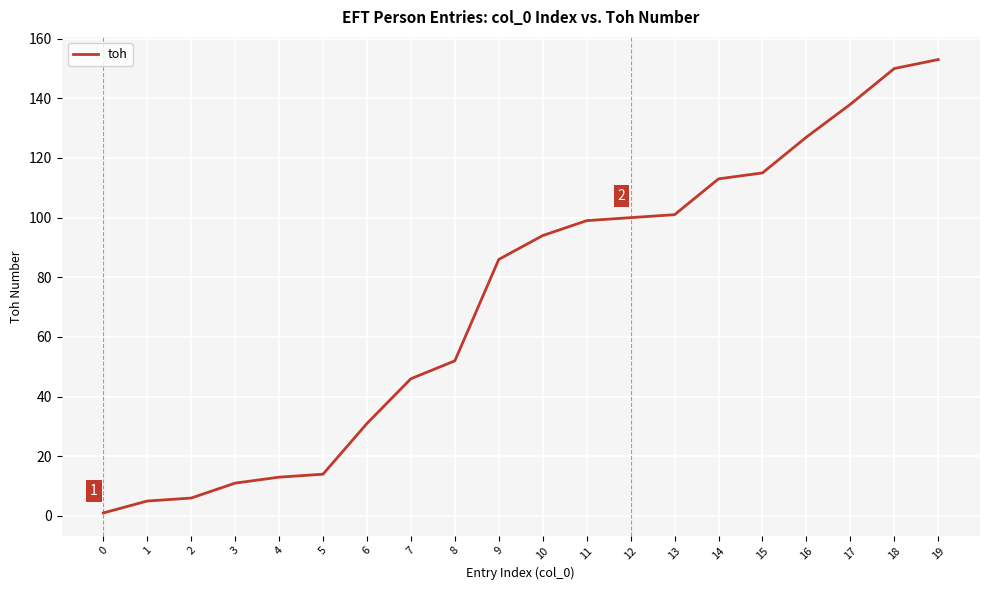

Reading right to left, what are all the values shown in this chart?

153	150	138	127	115	113	101	100	99	94	86	52	46	31	14	13	11	6	5	1